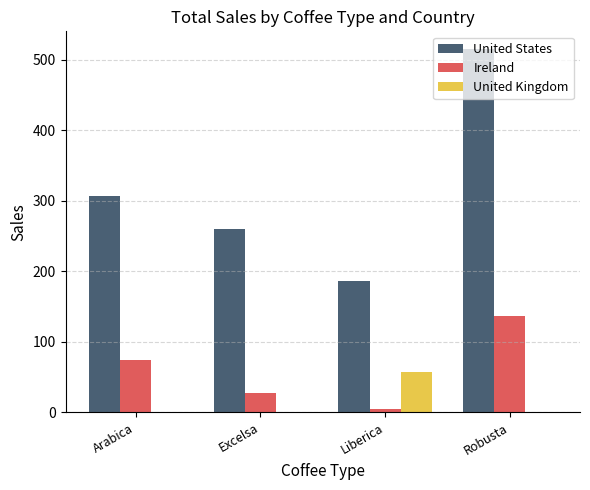

What is the difference between the Ireland values at Arabica and Robusta?

62.7